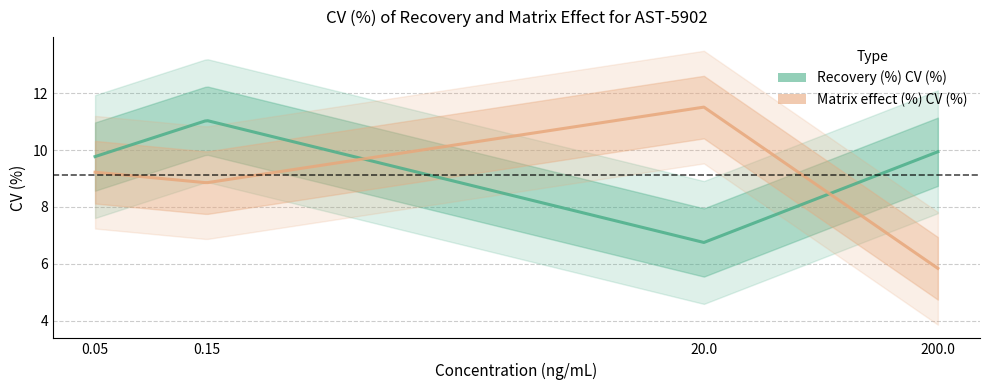

Where does the Recovery (%) CV (%) series first go above 9?

0.05